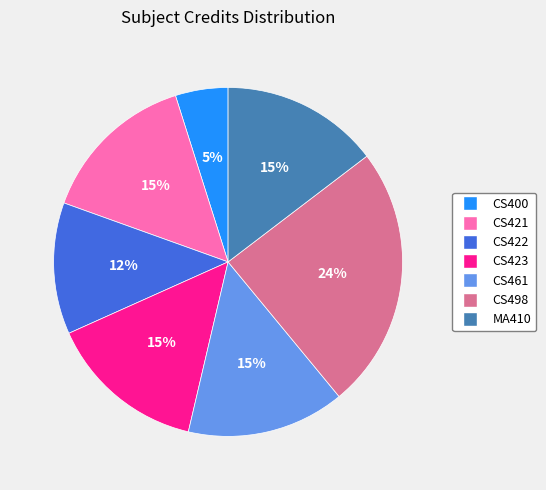

What percentage is the CS498 slice, to the nearest percent?

24%